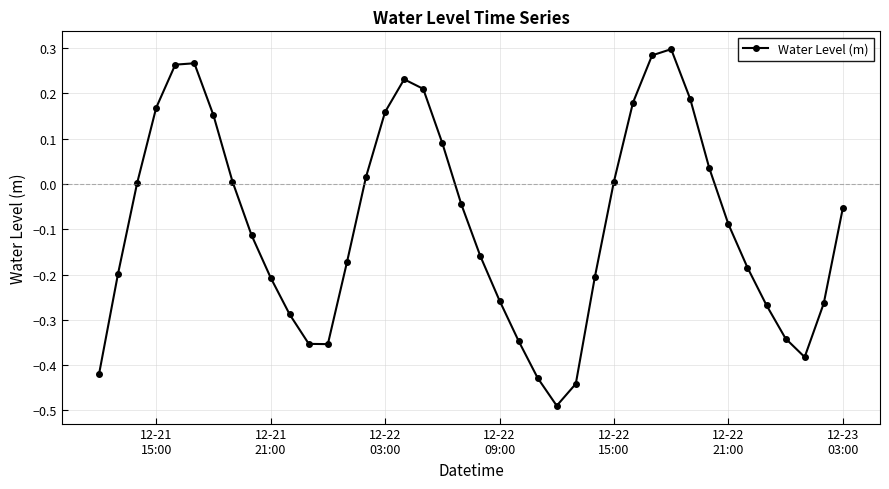

True or false: there are more than 2 points higher than both neighbors.

True